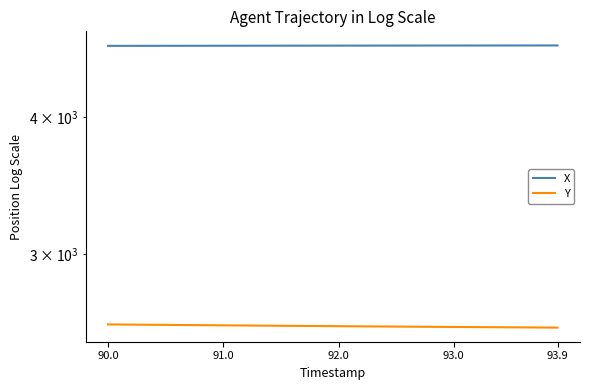

True or false: X has more than 1 interior local peaks.

False